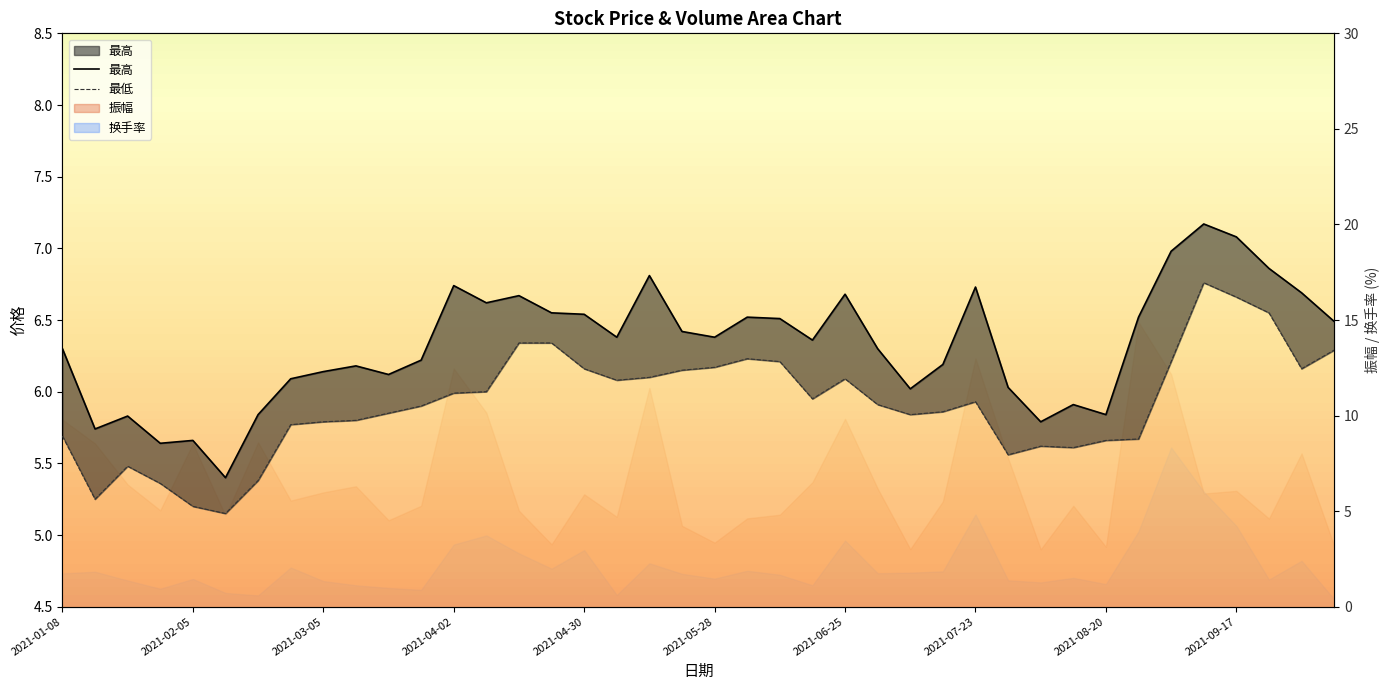

True or false: 最低 has more than 1 points higher than both neighbors.

True